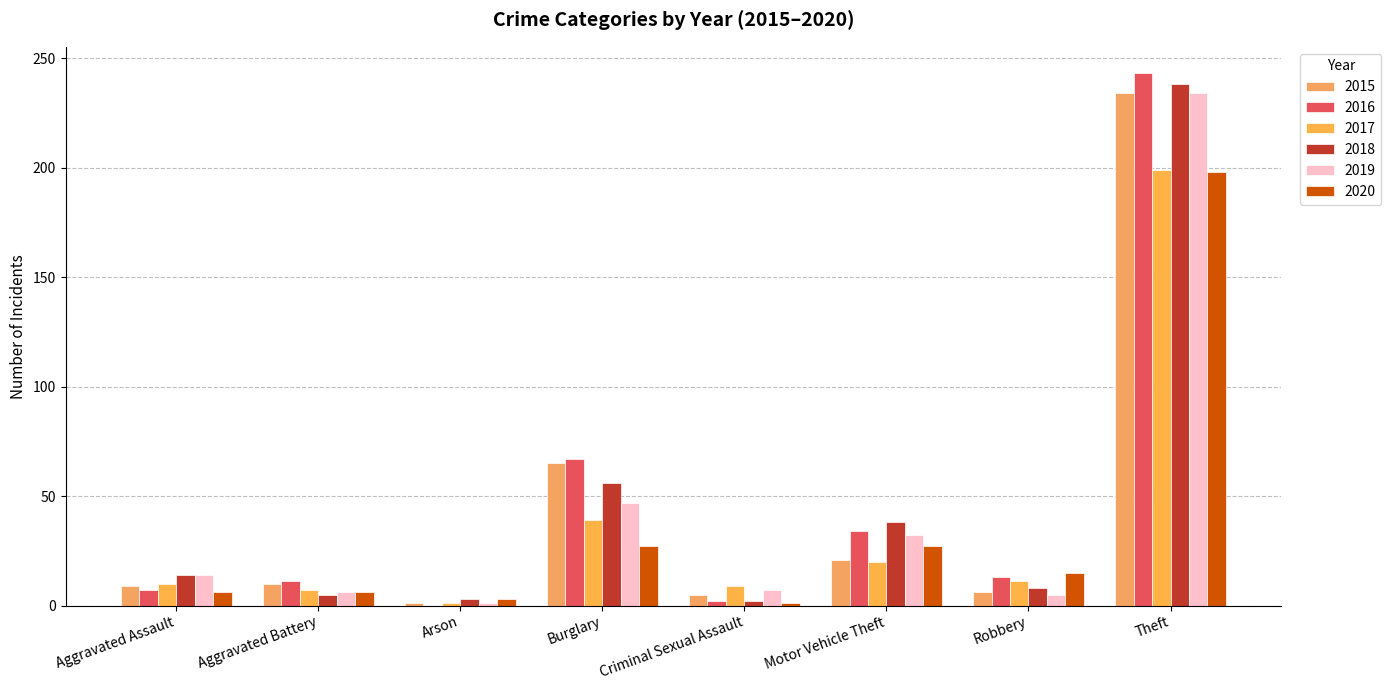

Count the number of data series in this chart.

6